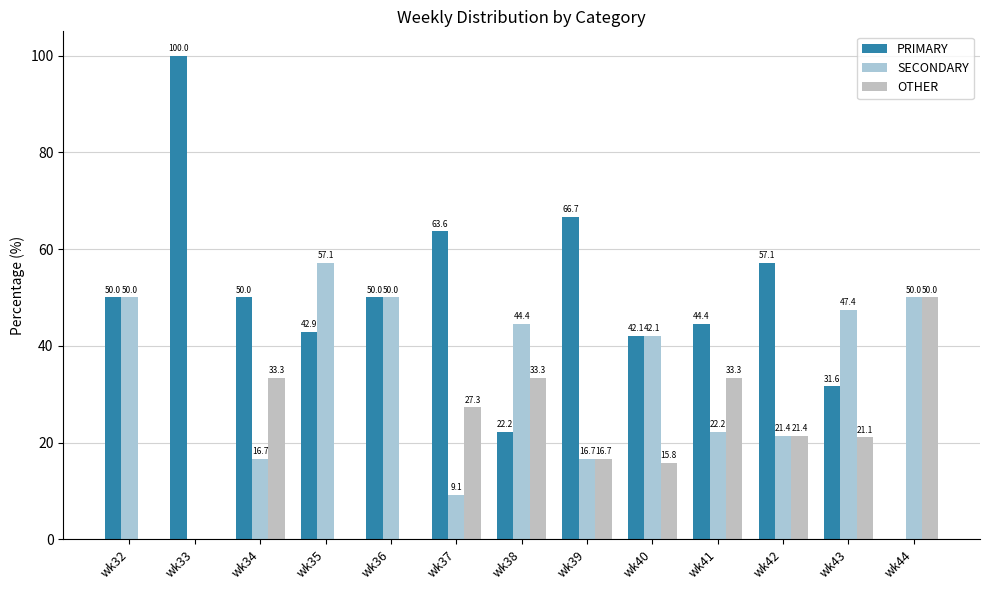

Which series has the largest total across all categories?

PRIMARY